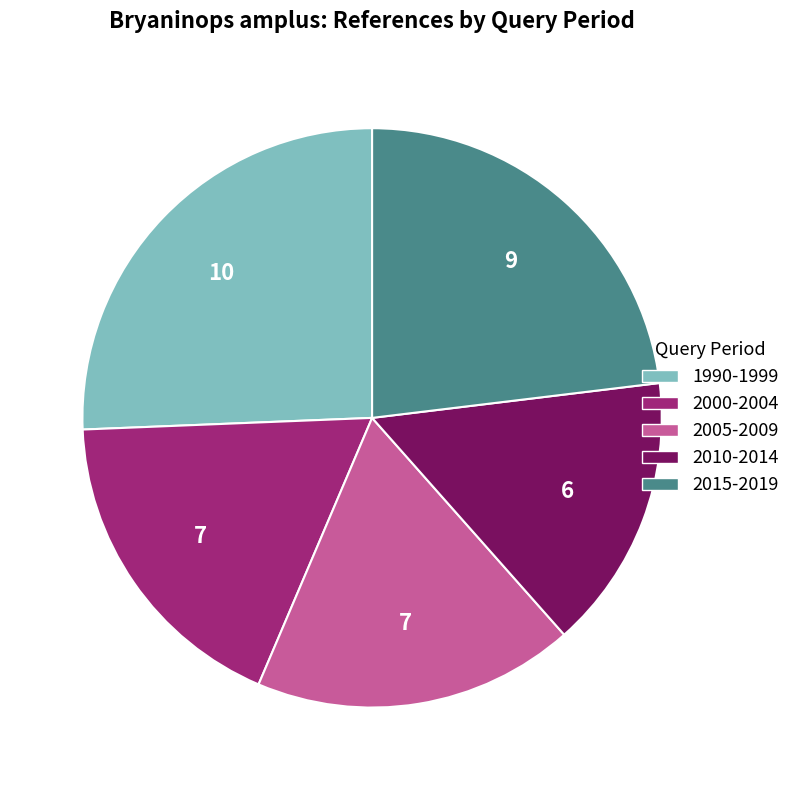

Combined, do 2000-2004 and 2010-2014 account for over 50%?

No